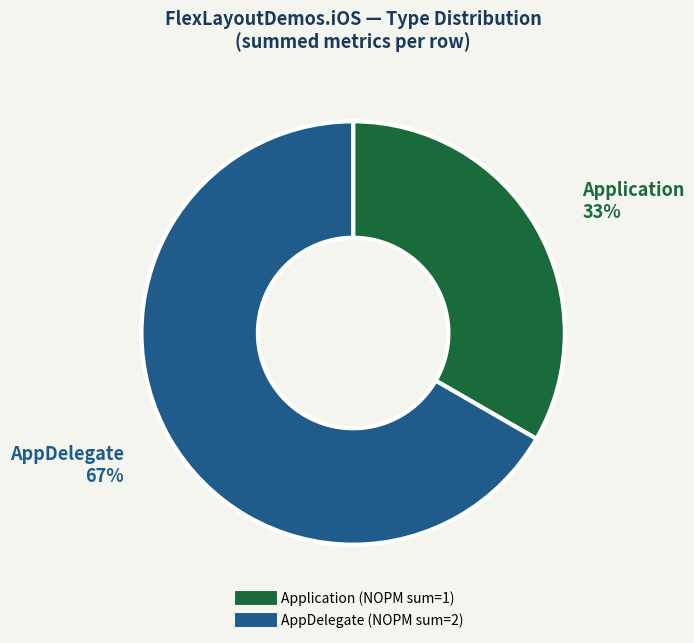

What is the majority slice?

AppDelegate